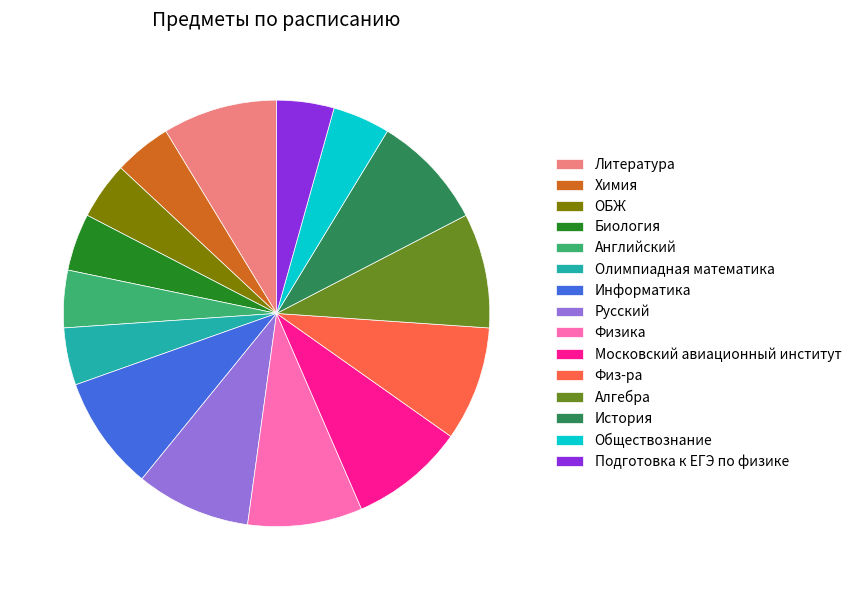

The История slice represents 9% of the pie. True or false?

True